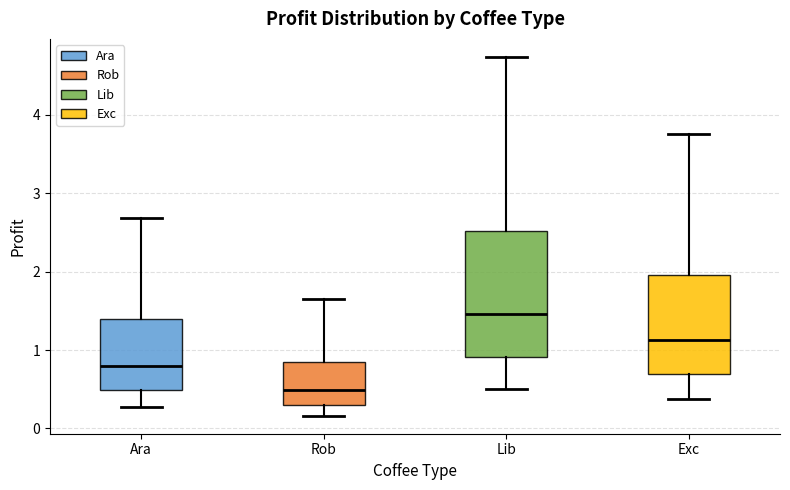

Which box has the highest median line?

Lib